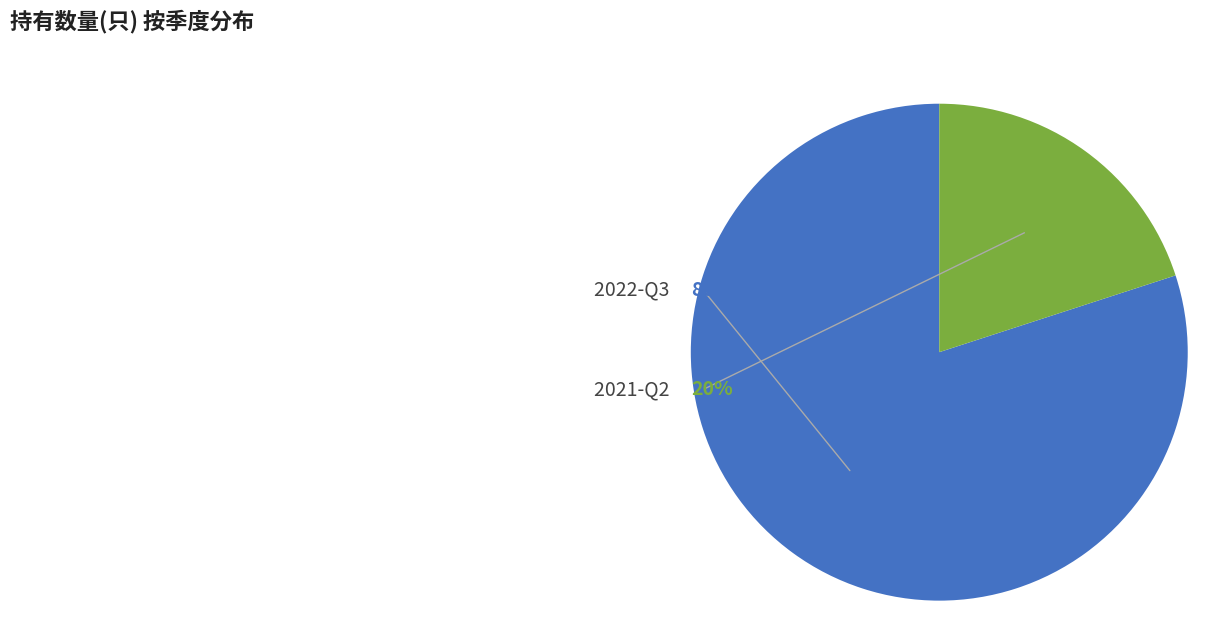

Count the number of slices in the pie.

2